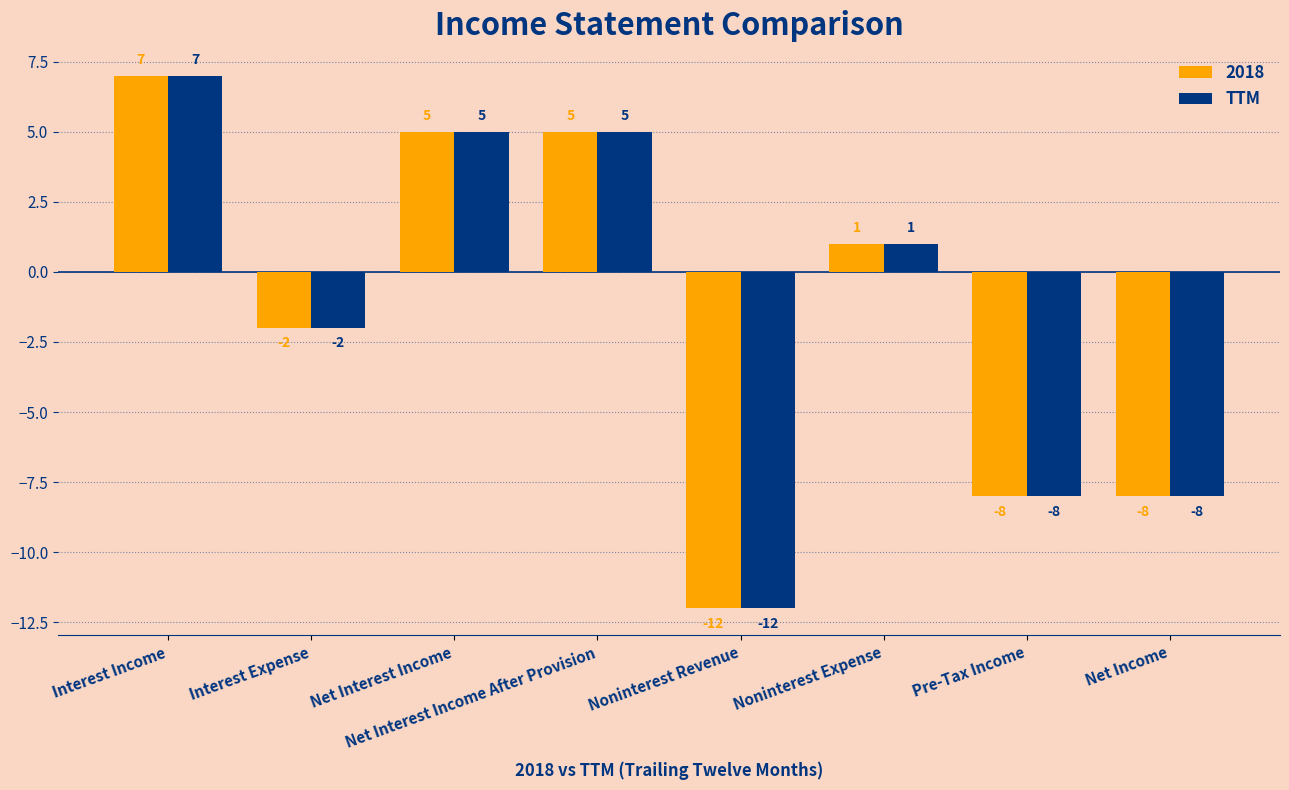

What is the label of the 1st bar from the left?

Interest Income